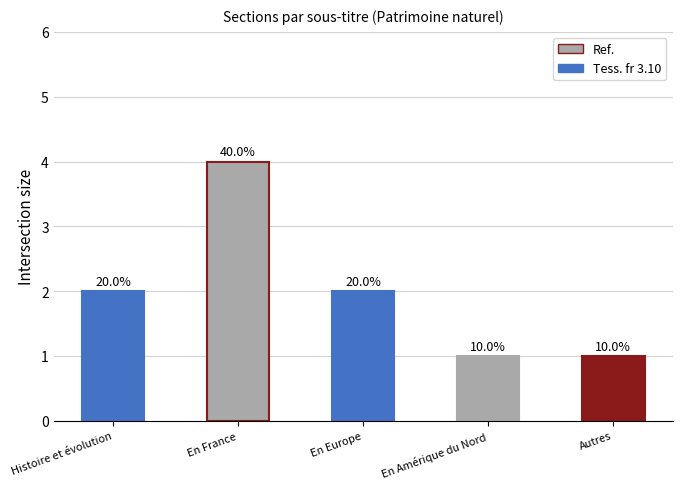

Which category has the highest value across all series?

En France